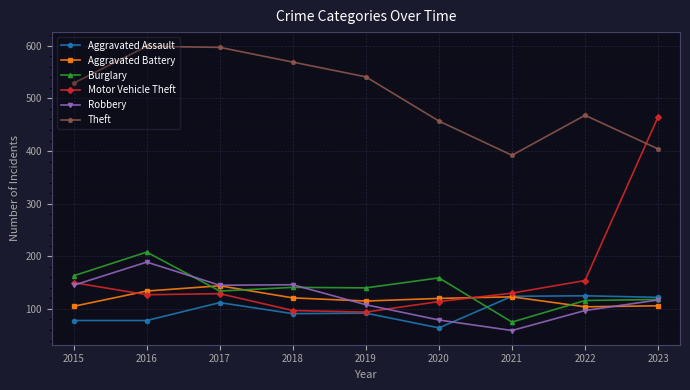

True or false: Robbery and Theft intersect in this chart.

False